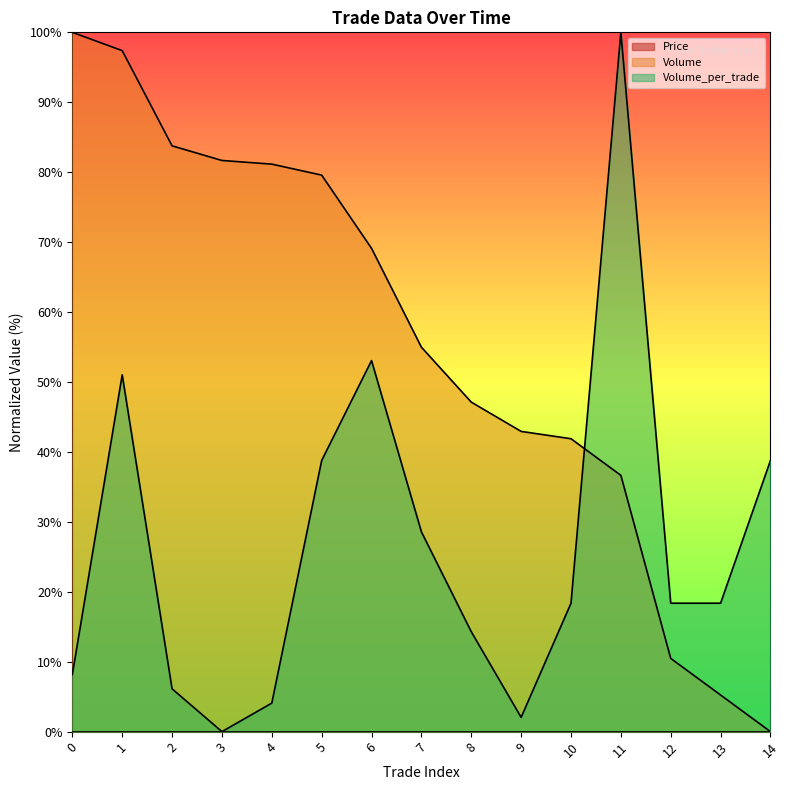

How many values in Volume_per_trade are above zero?

14